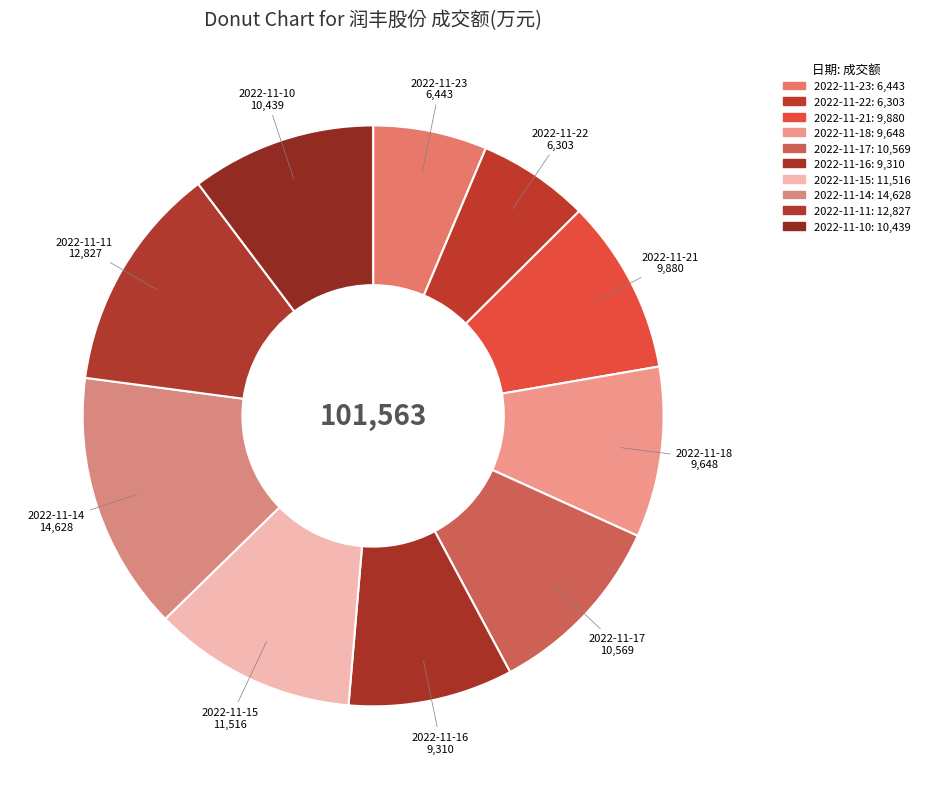

Combined, do 2022-11-22 and 2022-11-15 account for over 50%?

No